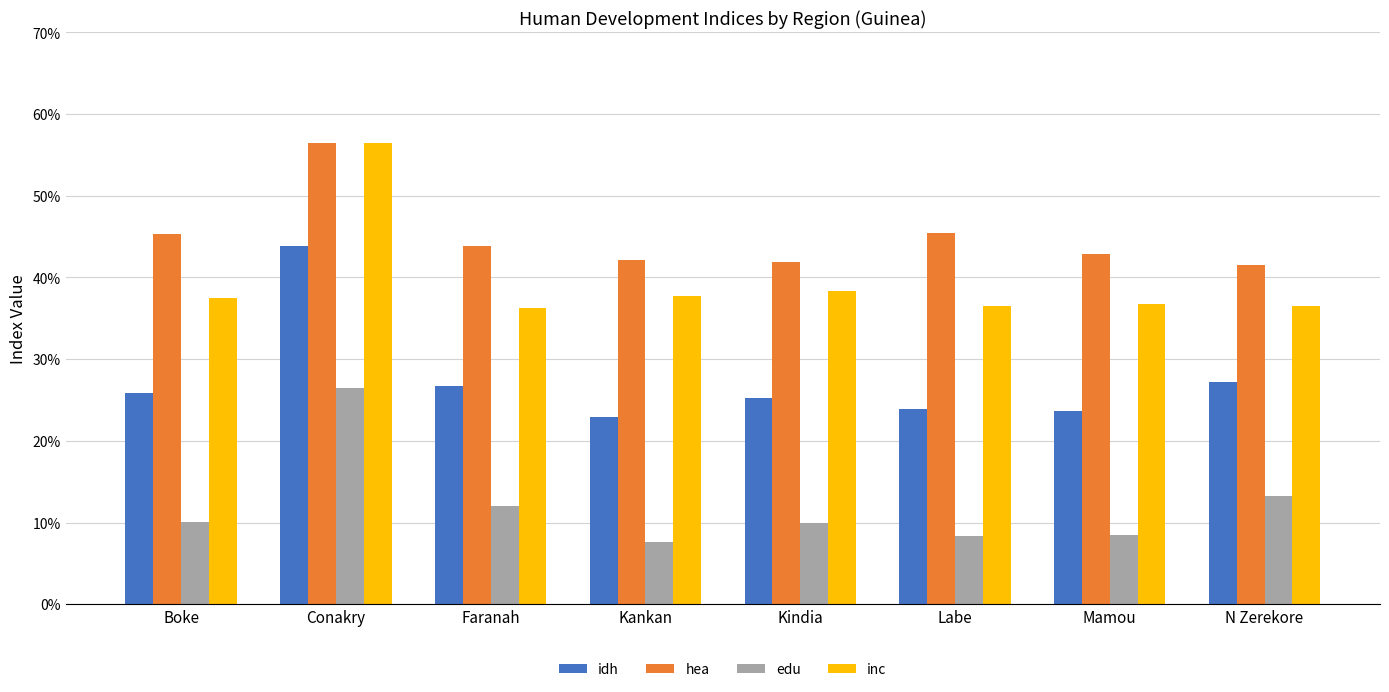

What is the difference between the highest and lowest values at Conakry?

0.3